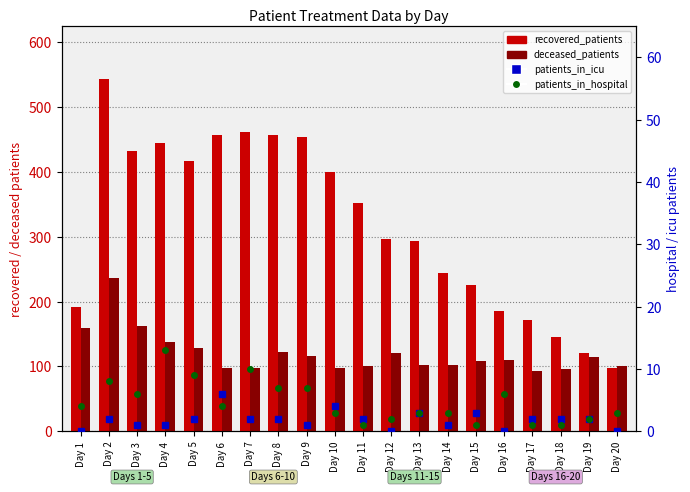

What are all the series names shown in the legend?

recovered_patients, deceased_patients, patients_in_icu, patients_in_hospital